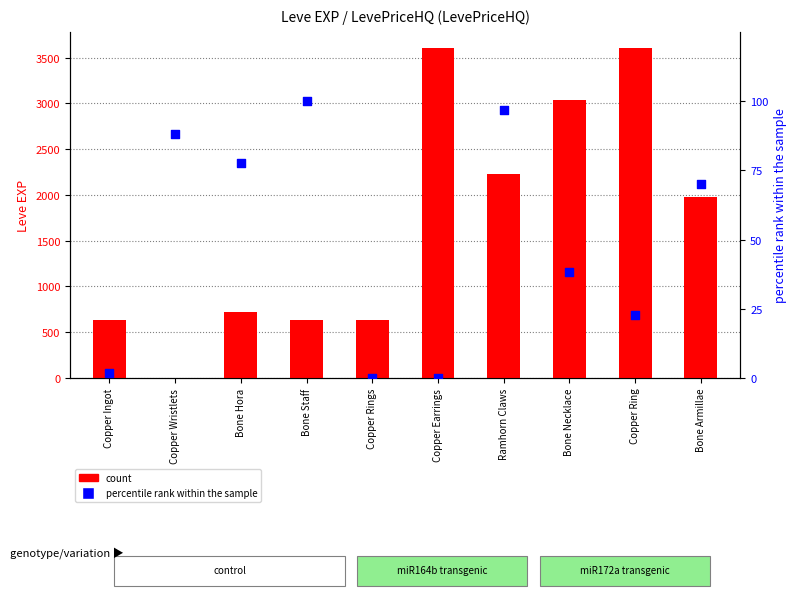

At which category is the sum across all series the highest?

Copper Ring